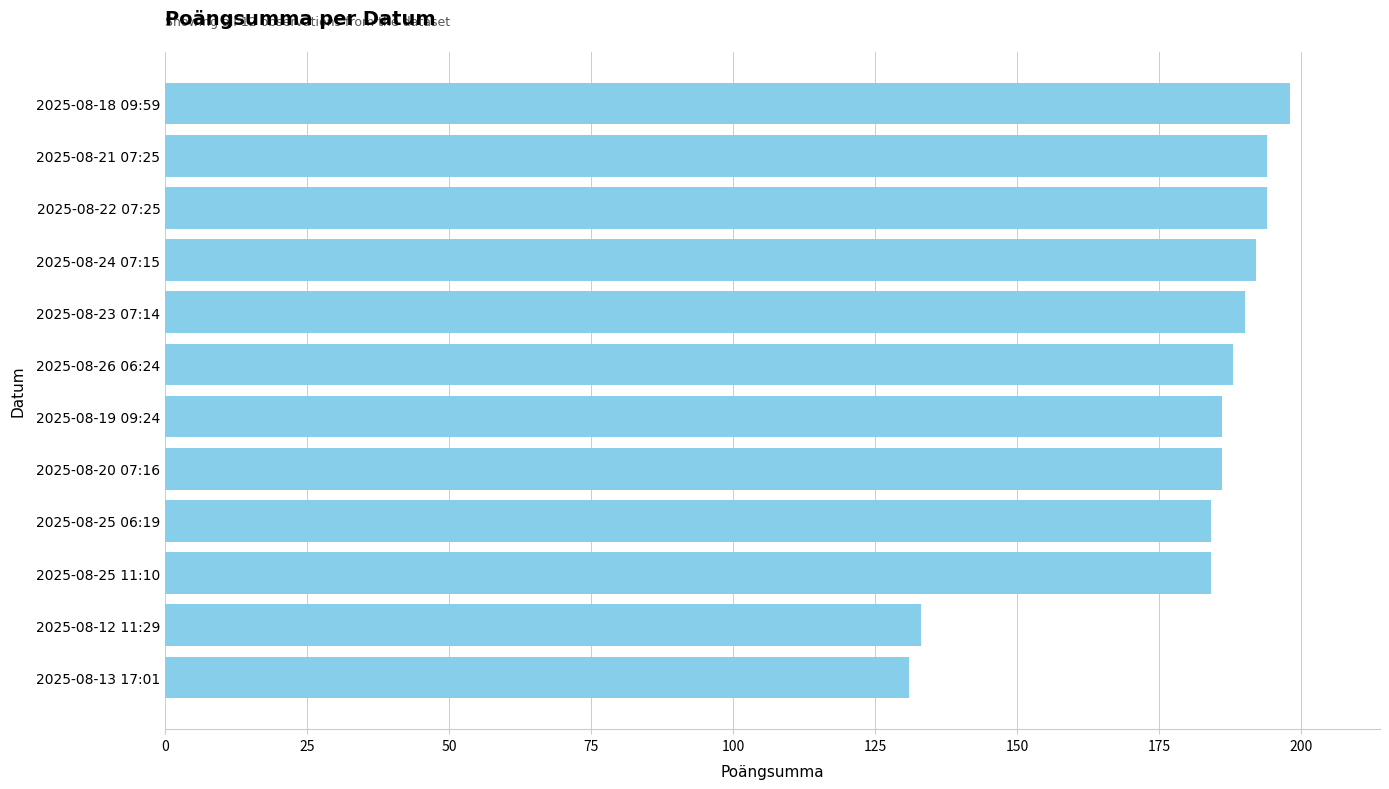

What is the sum of the values at 2025-08-19 09:24 and 2025-08-13 17:01?

317